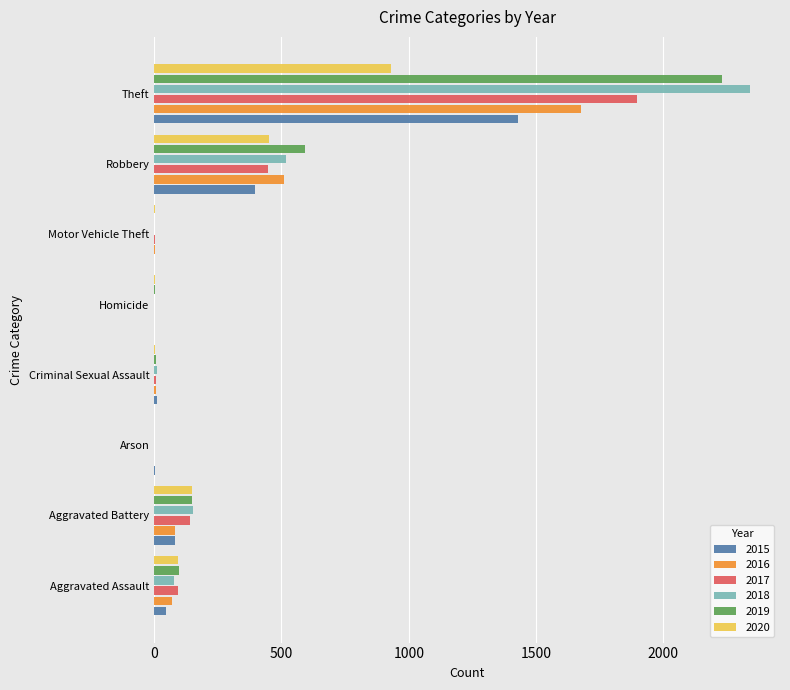

What is the total value across all series at Robbery?

2911